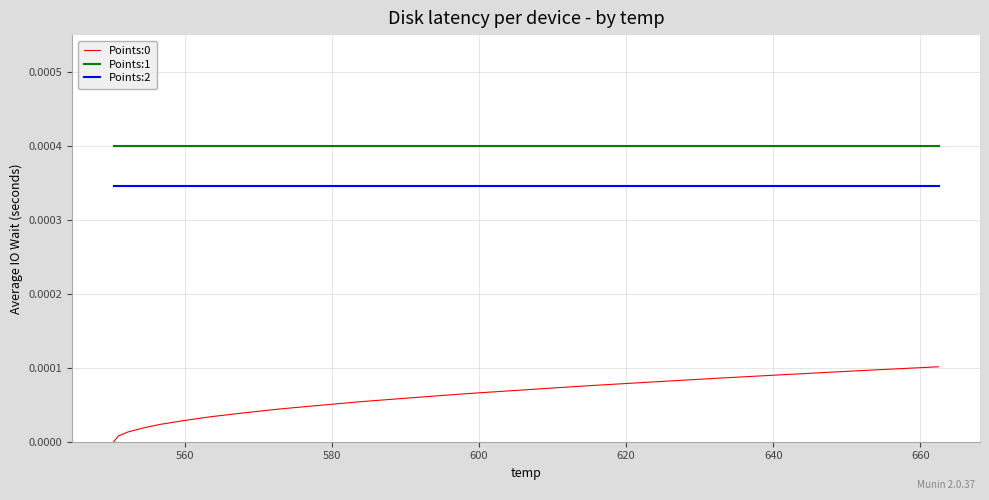

Does the chart display data point markers on the line(s)?

No